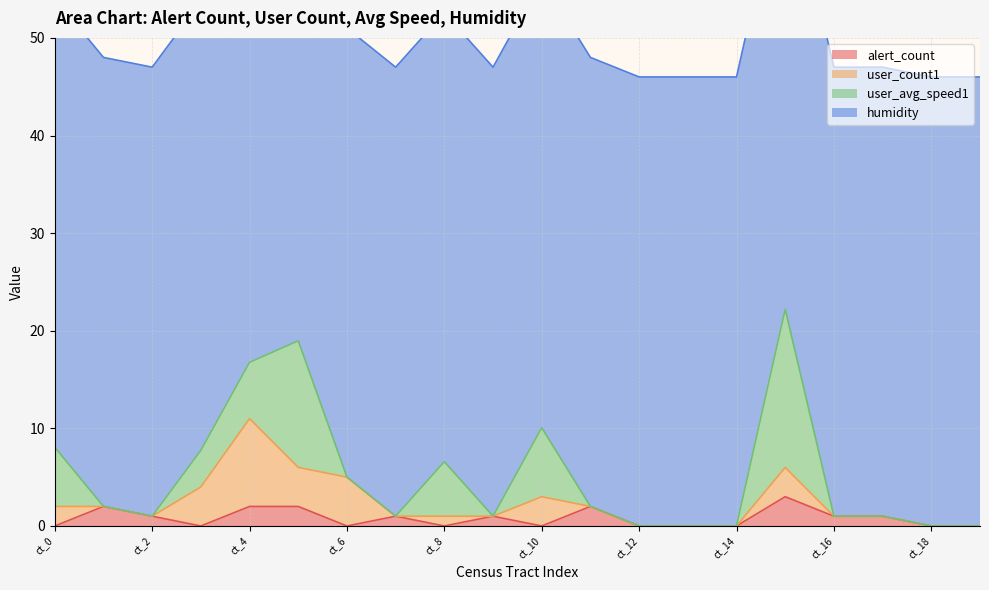

Is it true that alert_count equals 2.0 at ct_0?

False